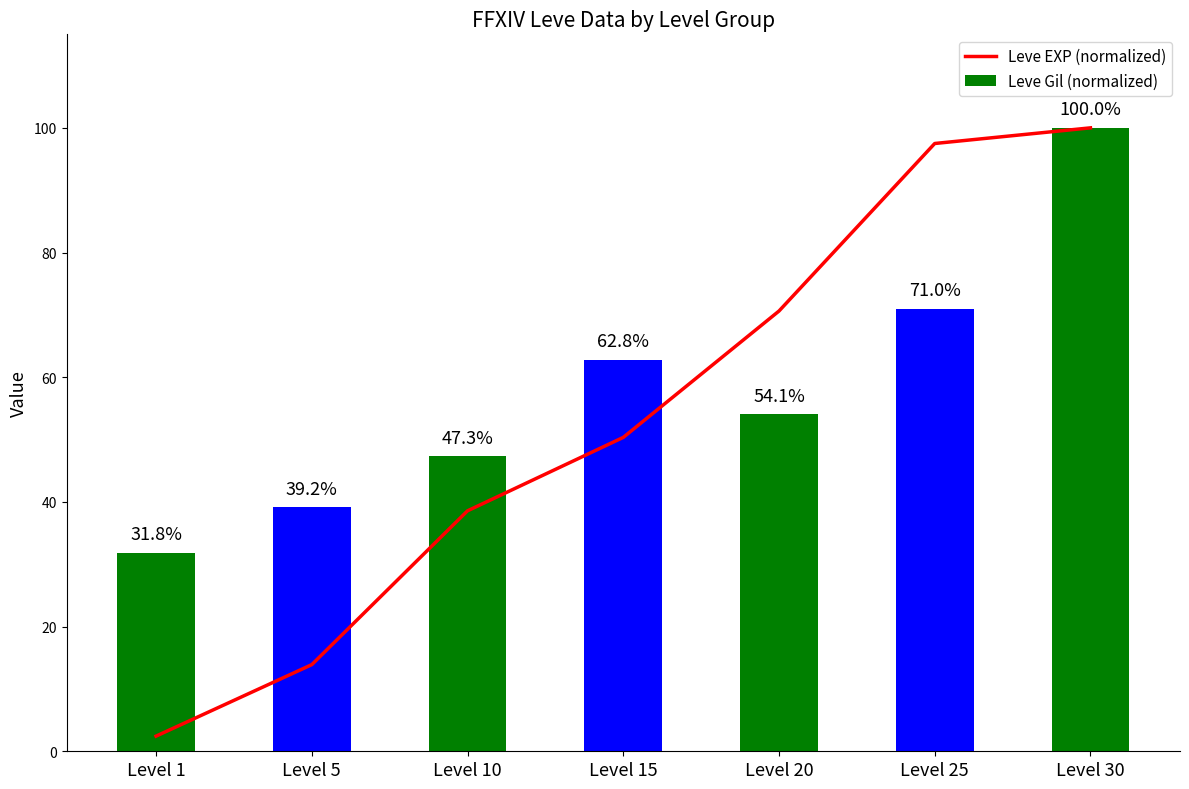

Which series has the largest range (max minus min)?

Leve EXP (normalized)